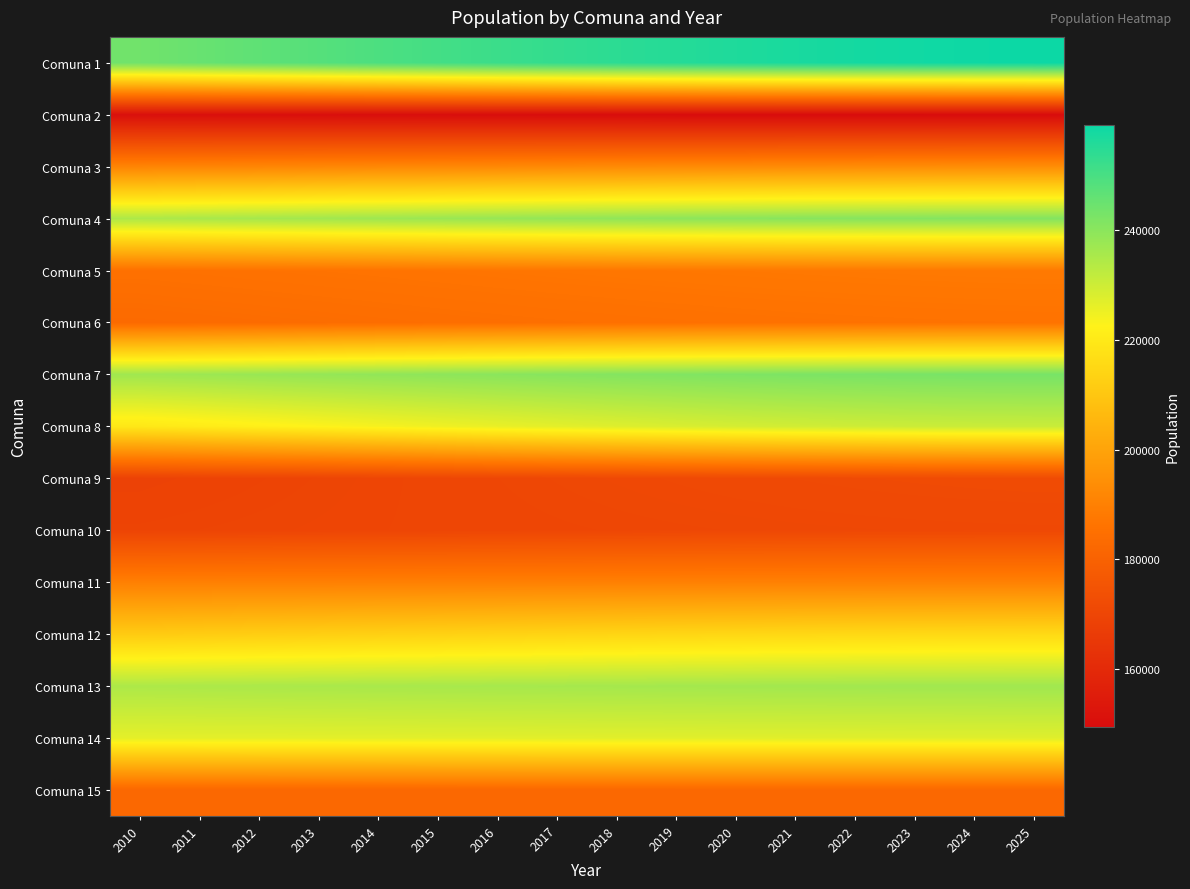

At how many categories does at least one series exceed 159986?

16